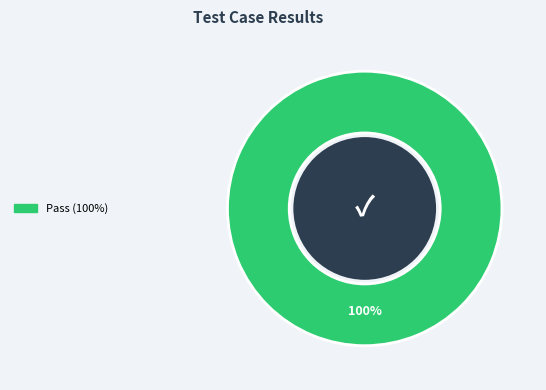

Does any single category account for the majority?

Yes